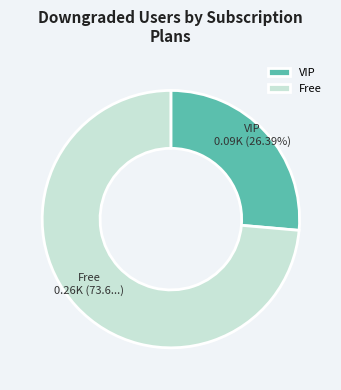

Is there a majority slice in this chart?

Yes